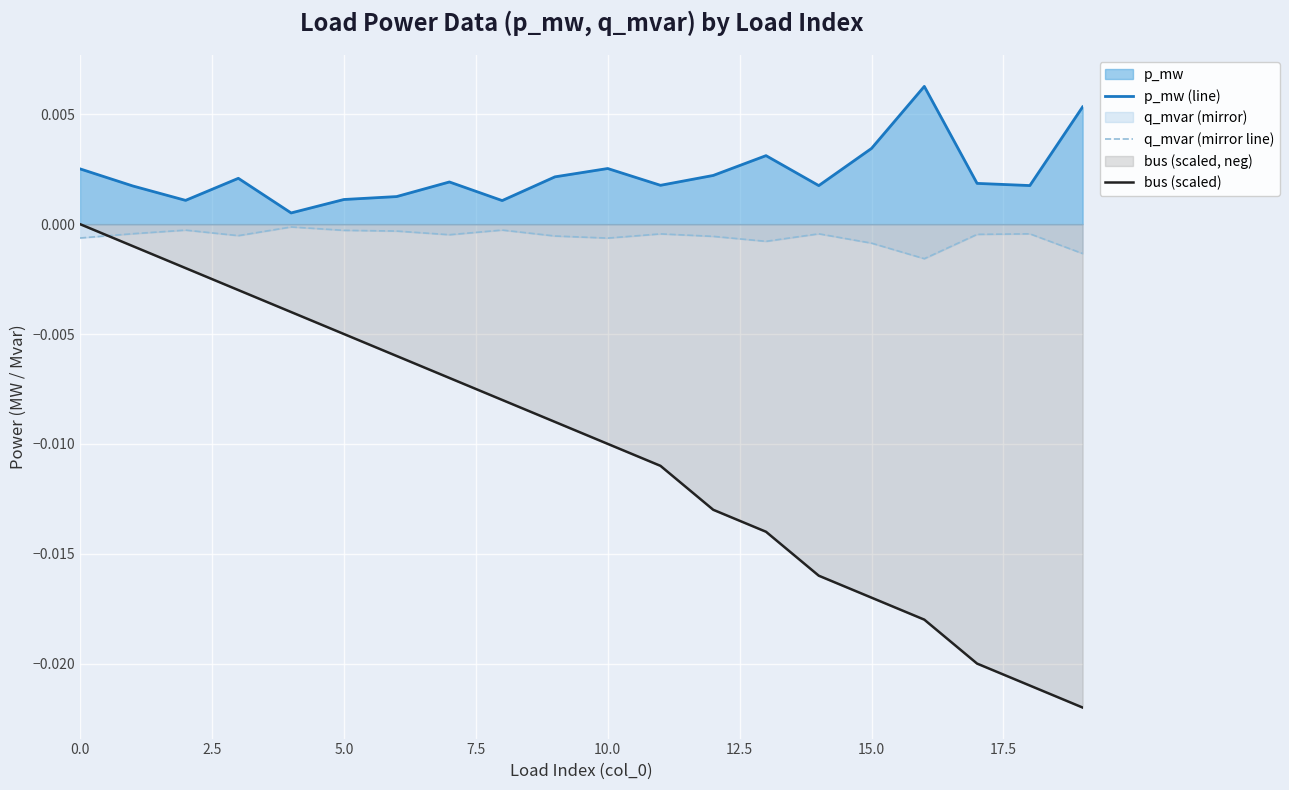

Which series has the largest range (max minus min)?

bus (scaled)